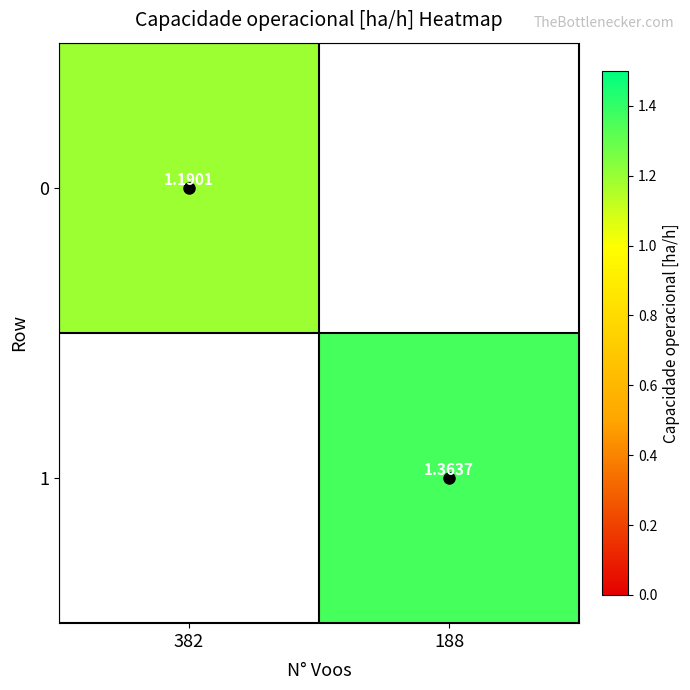

Is the value of 1 at 382 greater than the value of 0 at 382?

No